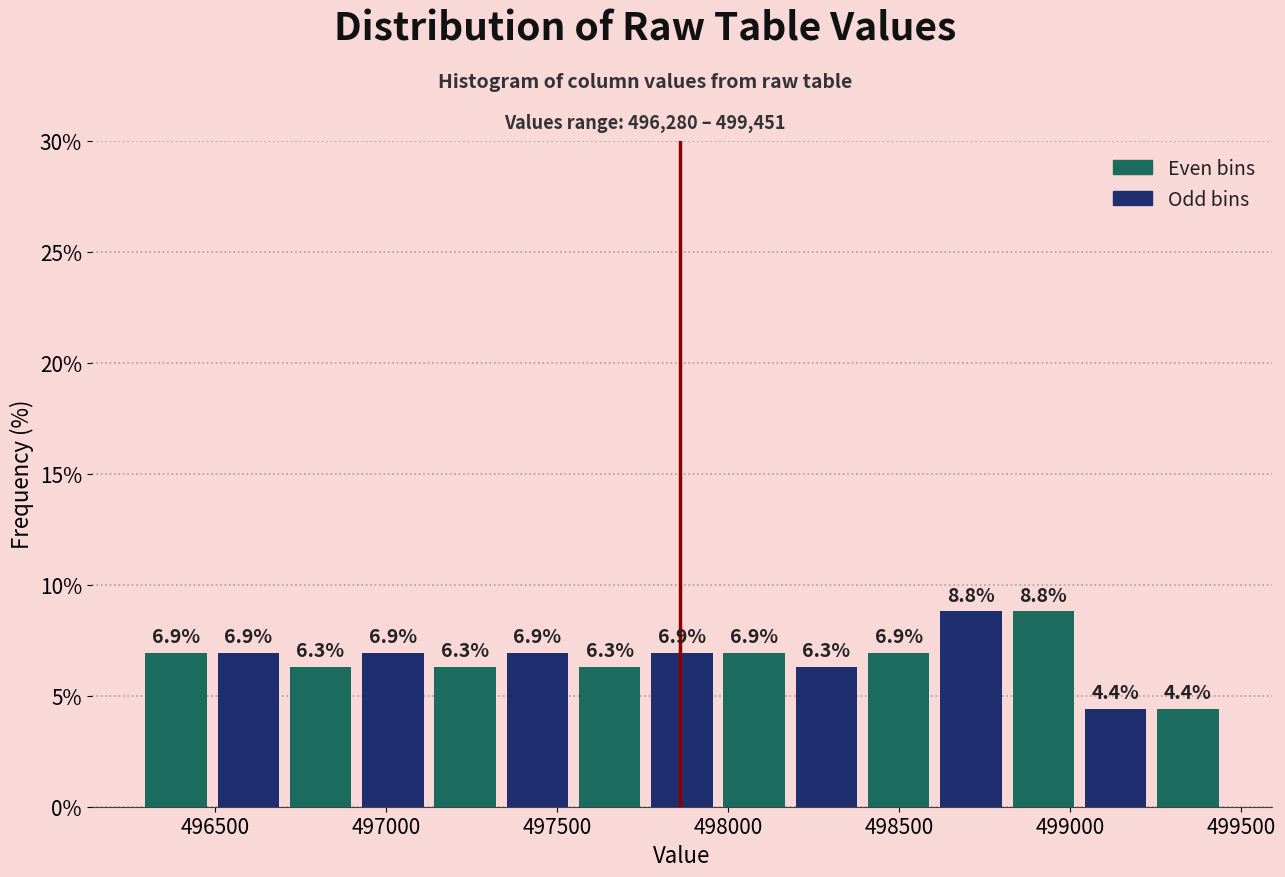

Reading left to right, transcribe this chart: for each bar, give the range it covers on the x-axis and its height. The bar edges are not printed on the chart, so give them approximately, as read against the axis.

496300 to 496500: 6.9
496500 to 496700: 6.9
496700 to 496900: 6.3
496900 to 497150: 6.9
497150 to 497350: 6.3
497350 to 497550: 6.9
497550 to 497750: 6.3
497750 to 497950: 6.9
497950 to 498200: 6.9
498200 to 498400: 6.3
498400 to 498600: 6.9
498600 to 498800: 8.8
498800 to 499050: 8.8
499050 to 499250: 4.4
499250 to 499450: 4.4